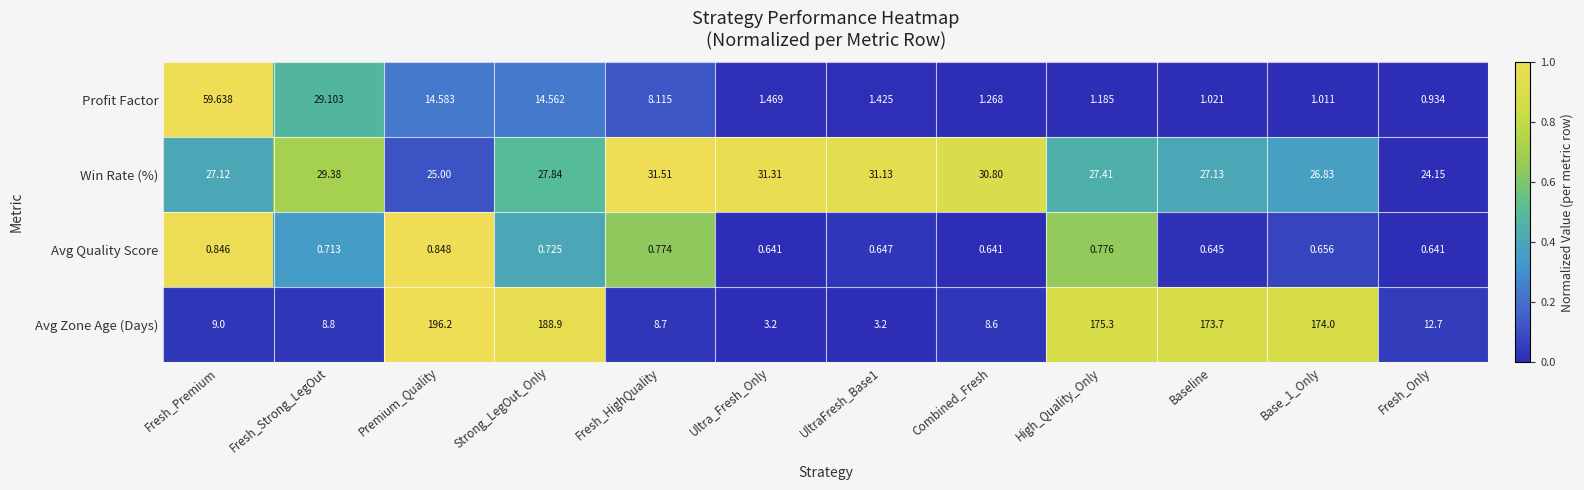

Rank the series at Fresh_HighQuality from lowest to highest value.

Avg Quality Score, Profit Factor, Avg Zone Age (Days), Win Rate (%)